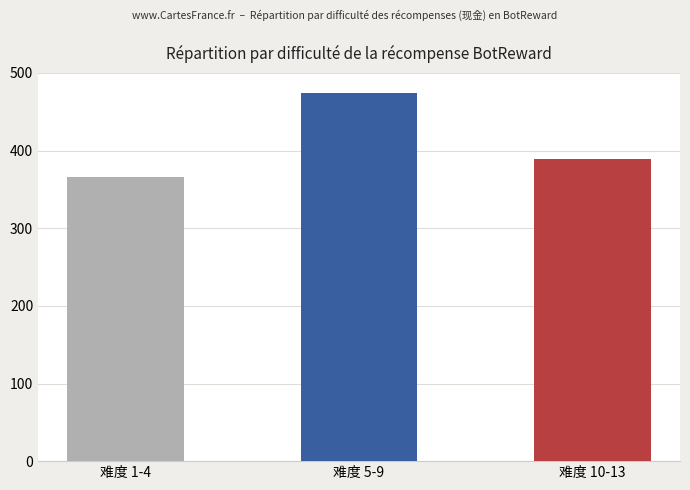

Does the chart contain stacked bars?

No